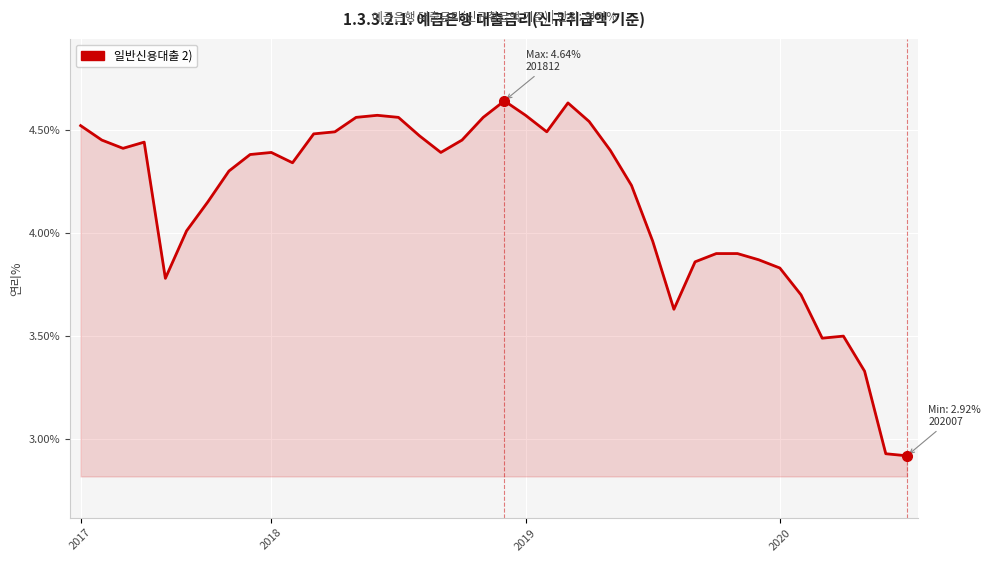

What is the difference between the maximum and minimum values?

1.7